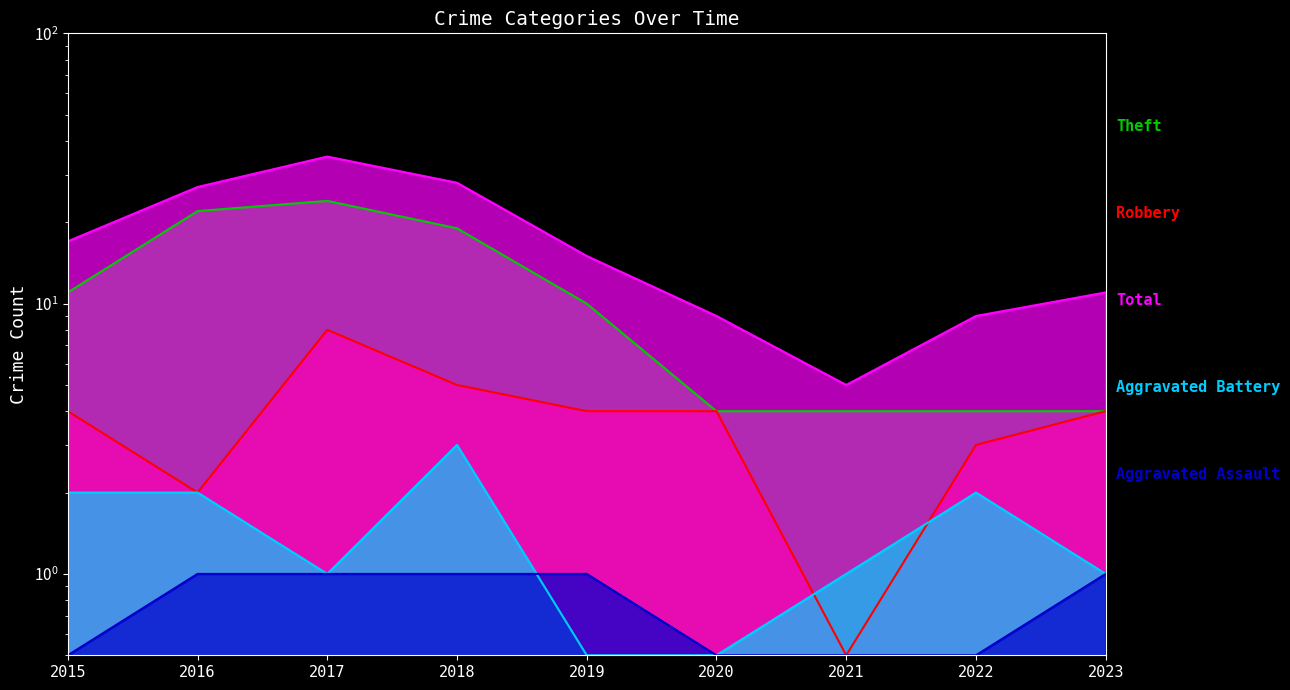

Reading left to right, extract all data points from this chart.

Theft: 11.0	22.0	24.0	19.0	10.0	4.0	4.0	4.0	4.0
Robbery: 4.0	2.0	8.0	5.0	4.0	4.0	0.5	3.0	4.0
Total: 17.0	27.0	35.0	28.0	15.0	9.0	5.0	9.0	11.0
Aggravated Battery: 2.0	2.0	1.0	3.0	0.5	0.5	1.0	2.0	1.0
Aggravated Assault: 0.5	1.0	1.0	1.0	1.0	0.5	0.5	0.5	1.0